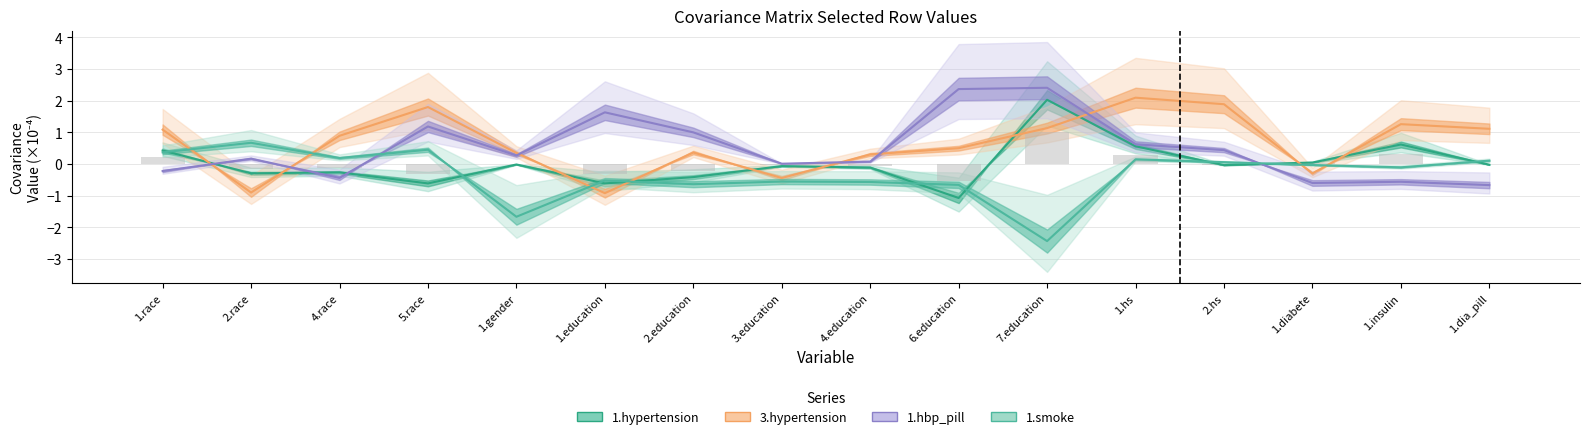

Which series has the largest range (max minus min)?

1.smoke